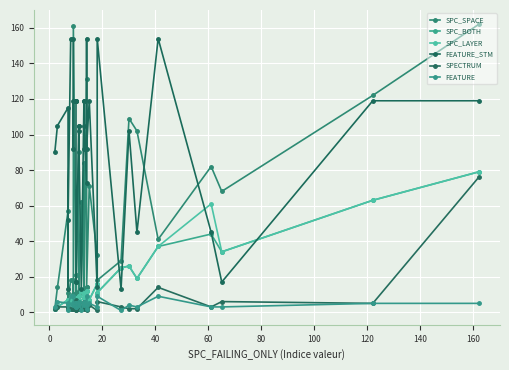

Is it true that SPECTRUM equals 1 at 120?

False